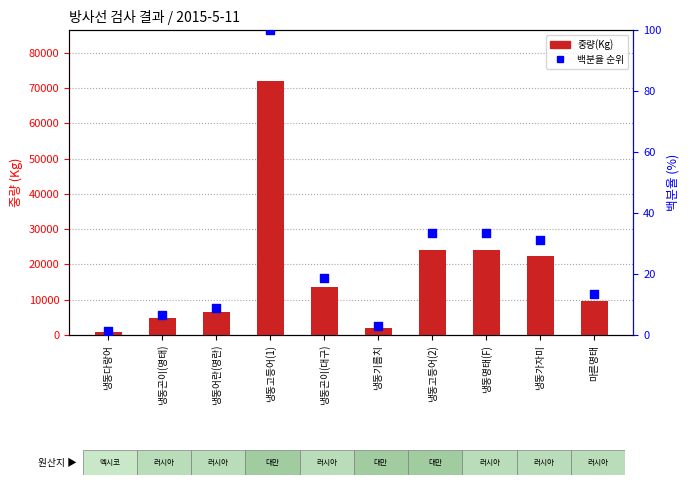

At which category is the sum across all series the highest?

냉동고등어(1)